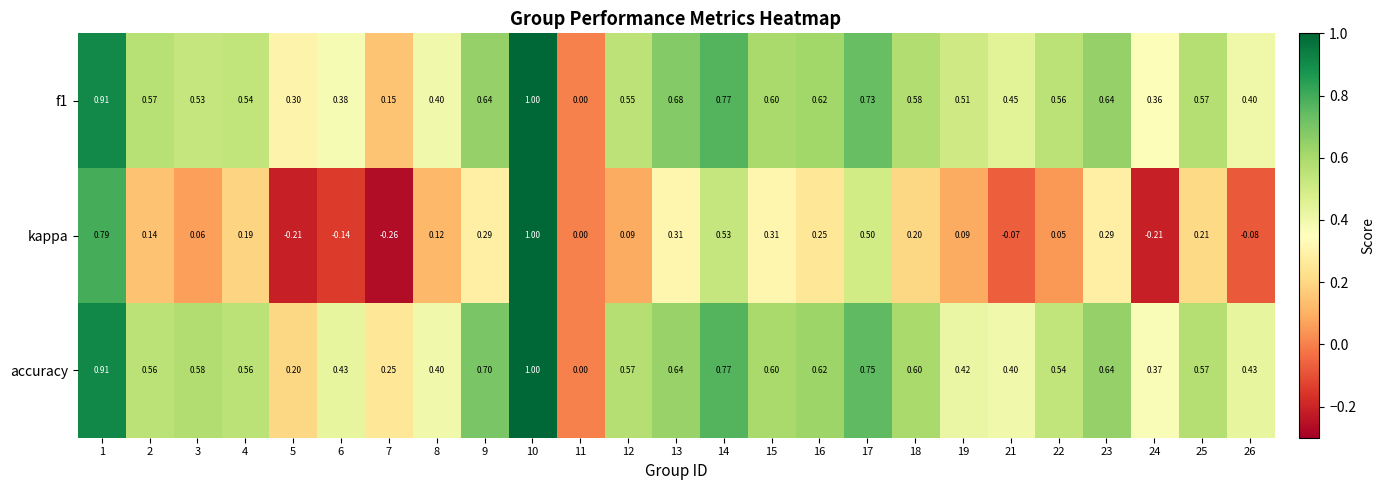

Which series has the largest total across all categories?

accuracy